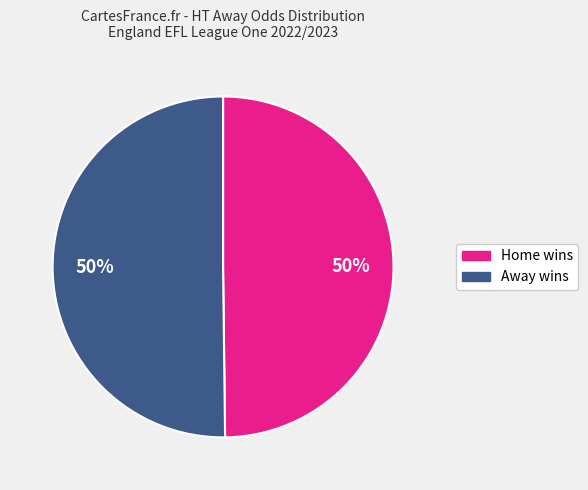

To the nearest percent, what is the average slice percentage?

50%